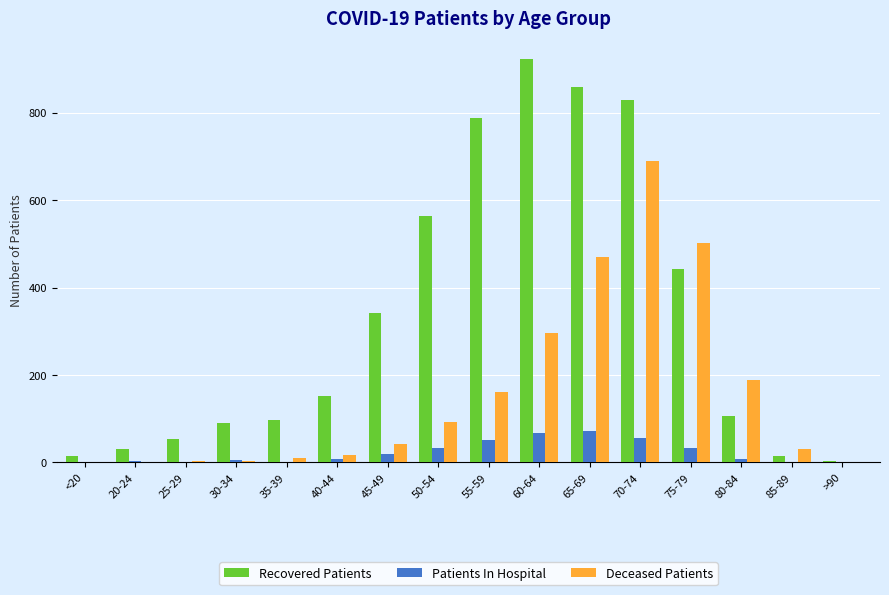

At which label does Deceased Patients reach its peak?

70-74